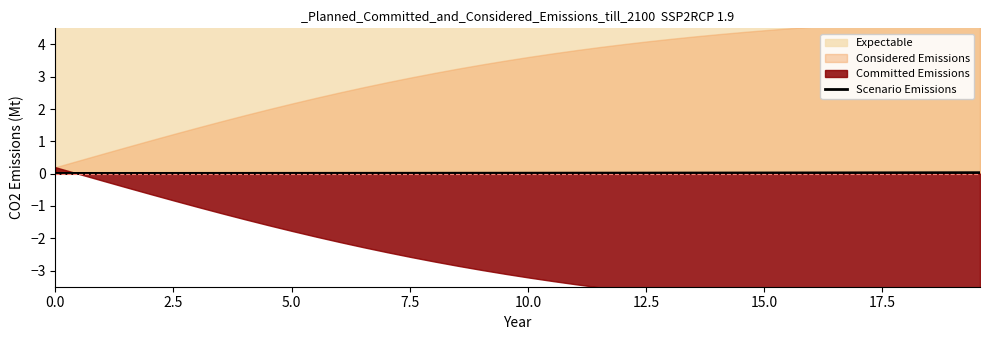

How many lines are shown in the chart?

1